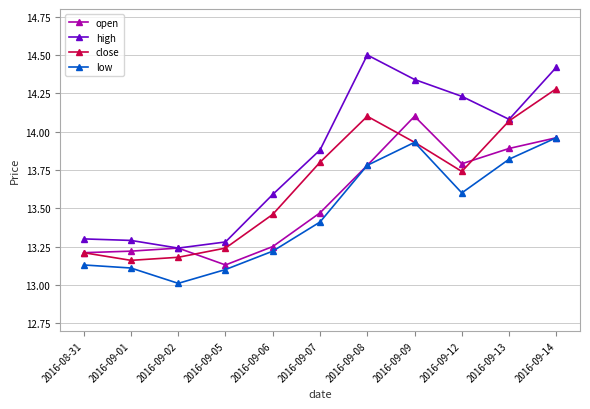

How many lines are shown in the chart?

4